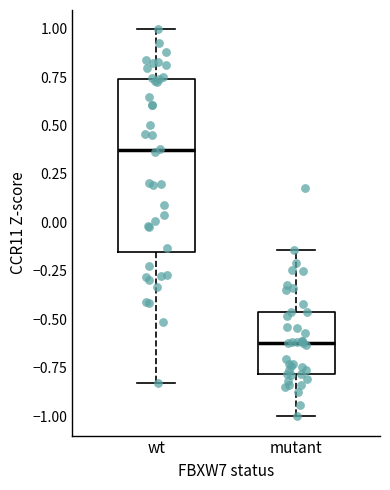

Reading left to right, transcribe this box plot: for each box, give where its median line is, the range the box spans, and where its two whiskers end, as read against the y-axis. The values are not printed on the chart, so give them approximately, as read against the axis.

wt: median 0.35, box -0.15 to 0.75, whiskers -0.85 to 1.00
mutant: median -0.60, box -0.80 to -0.45, whiskers -1.00 to -0.15